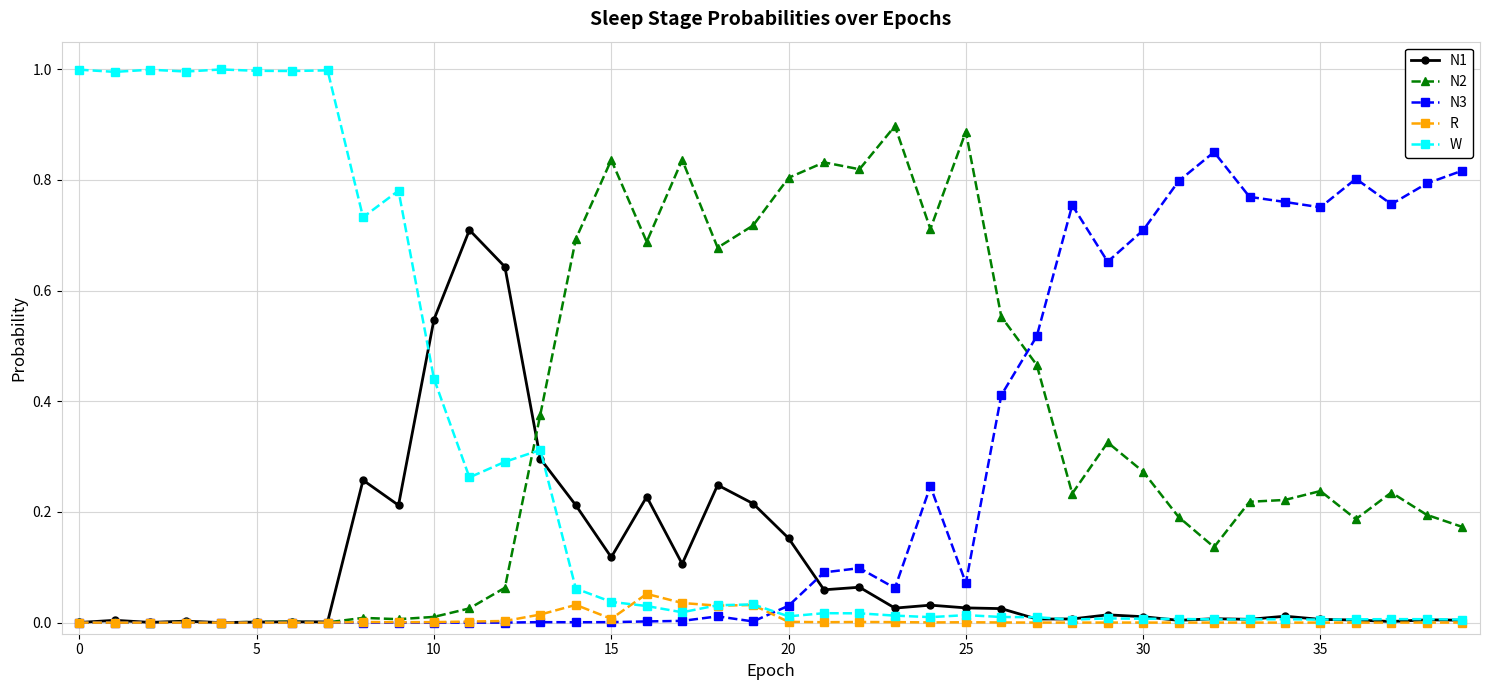

Which series has the largest total across all categories?

N2